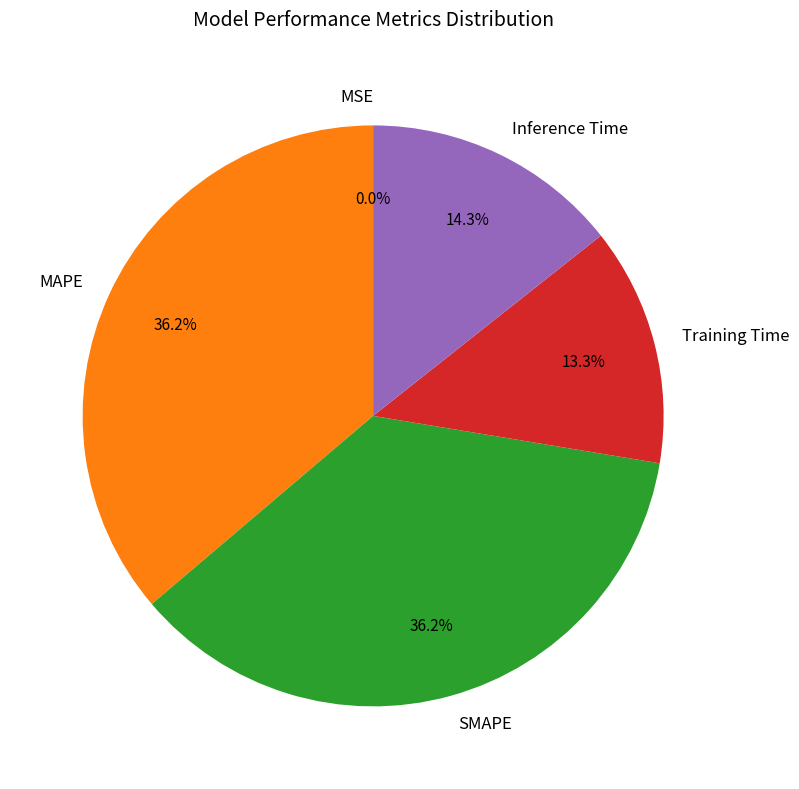

Which has a higher value, SMAPE or Inference Time?

SMAPE